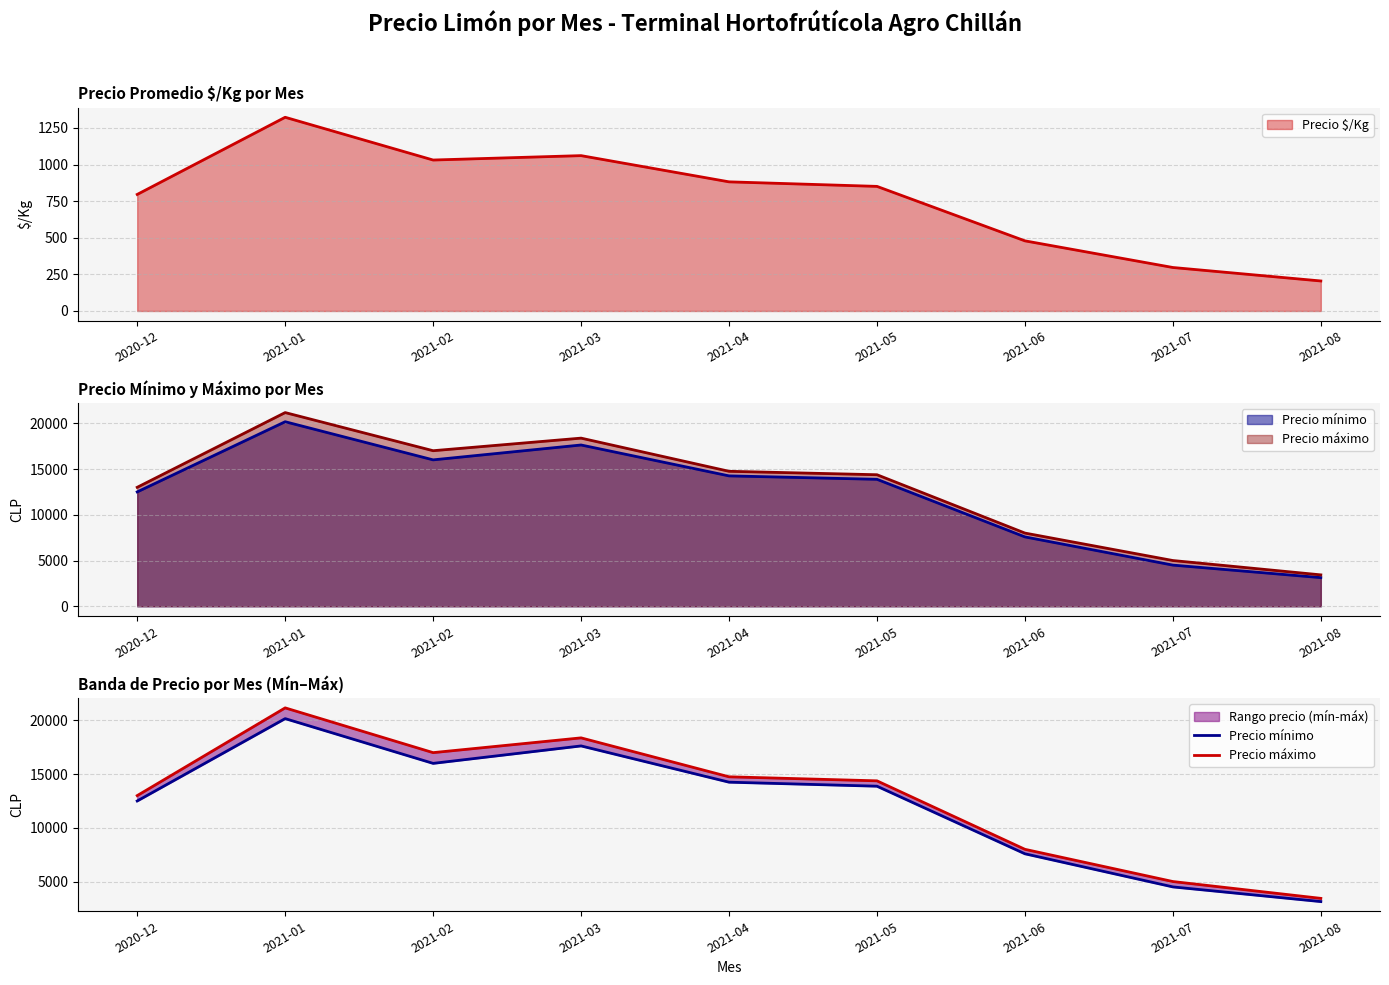

What is the value of the Precio mínimo point at the 5th from the left?

14250